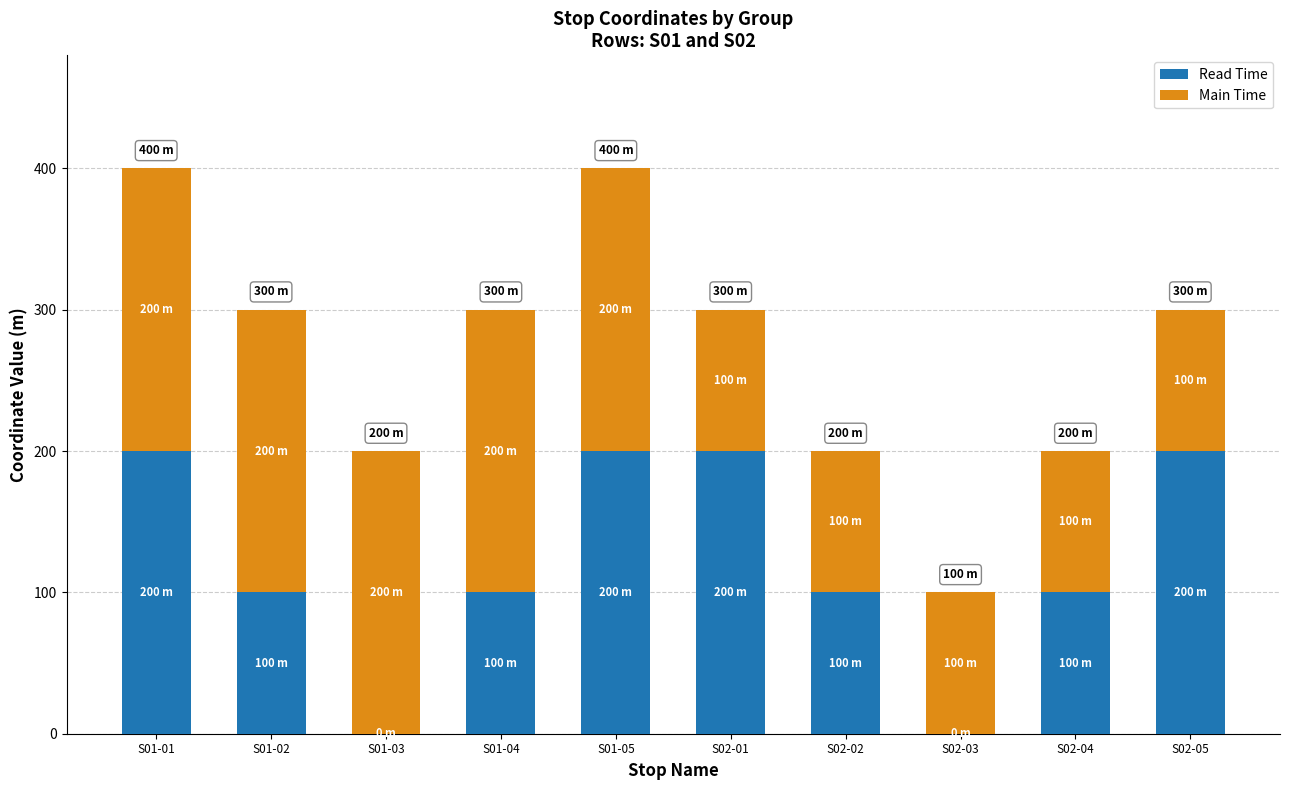

Does the chart contain stacked bars?

Yes